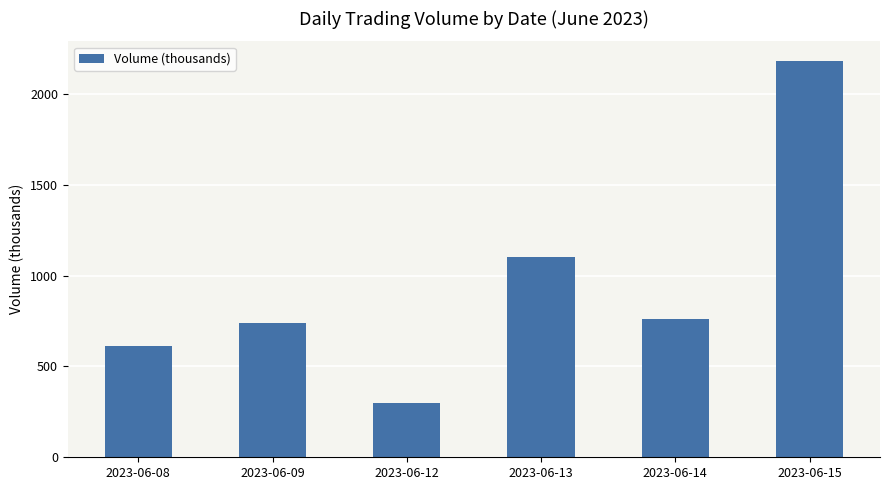

What is the smallest value displayed?

299.4